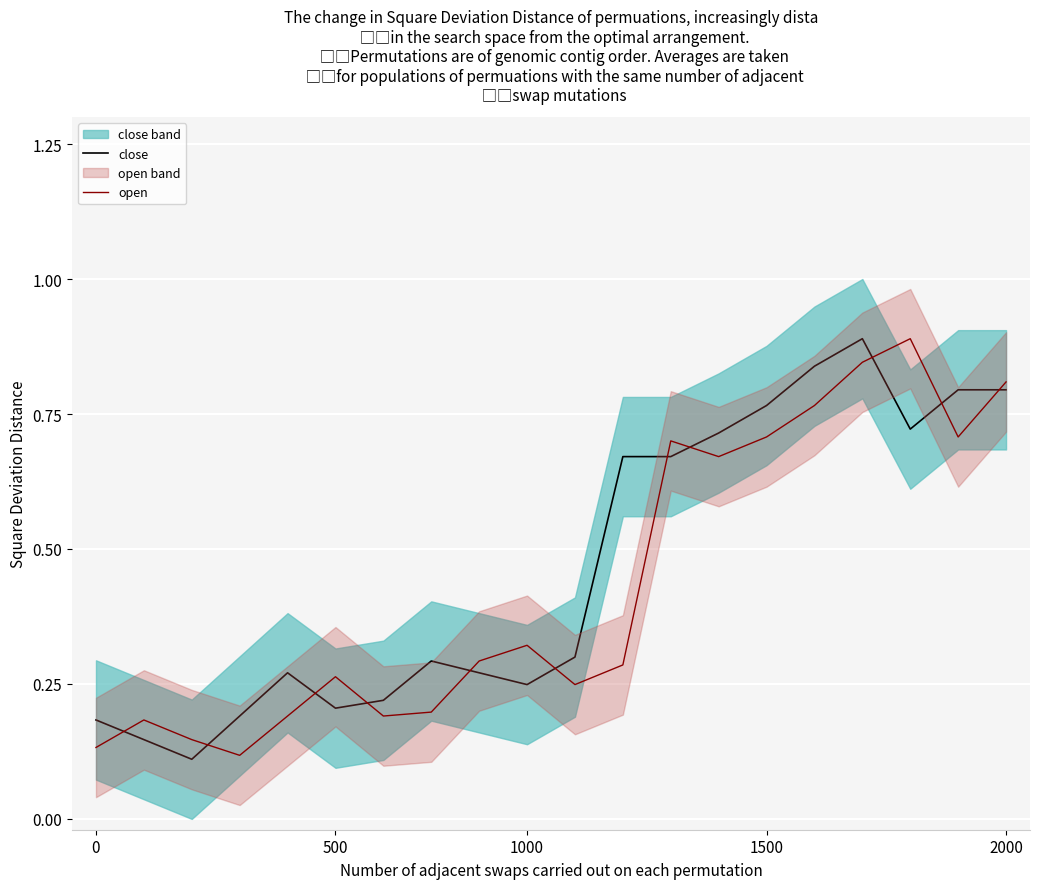

What is the maximum value for close?

0.9